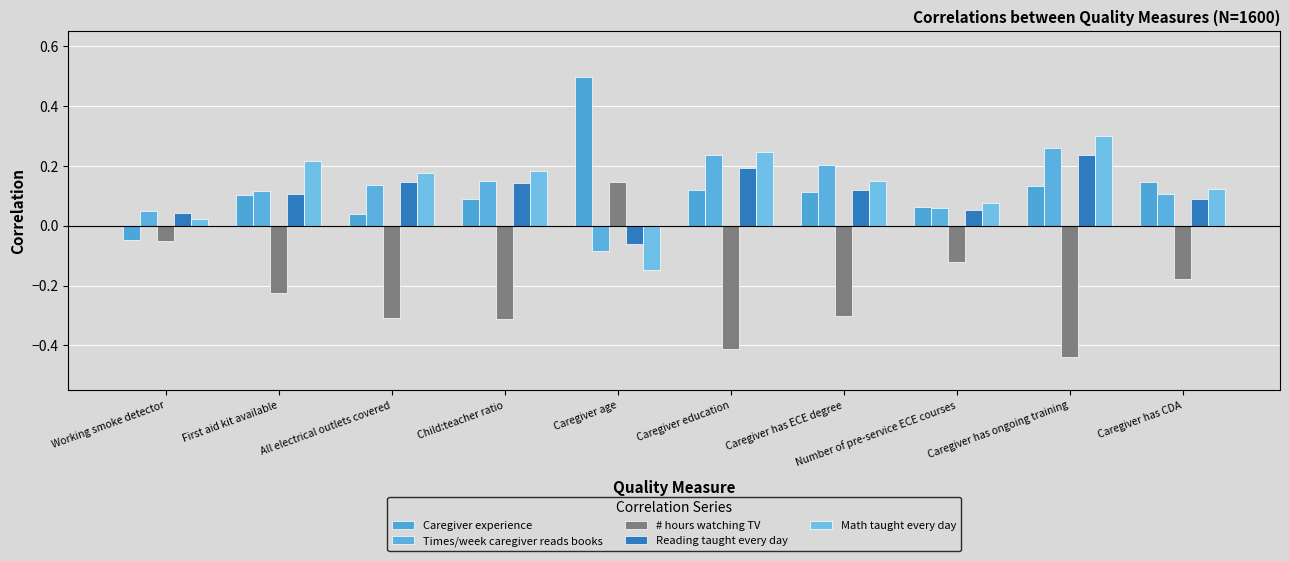

At which category does the chart reach its minimum across all series?

Caregiver has ongoing training